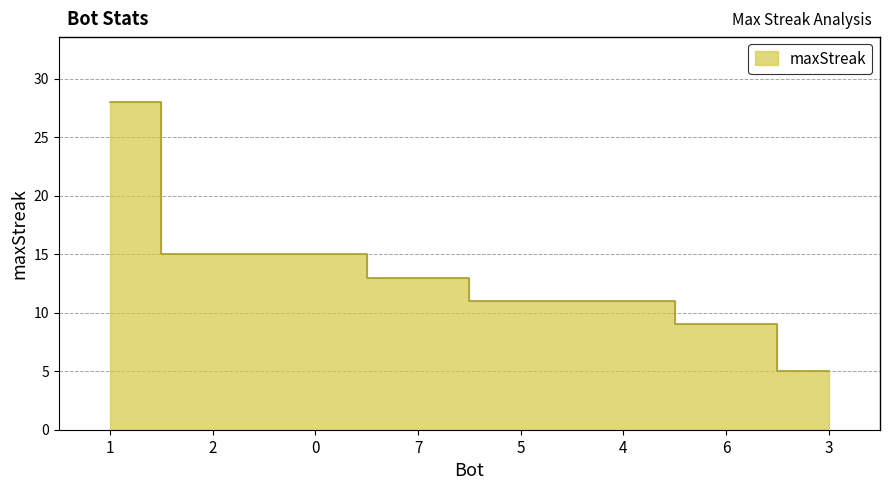

Which category has the highest value across all series?

1